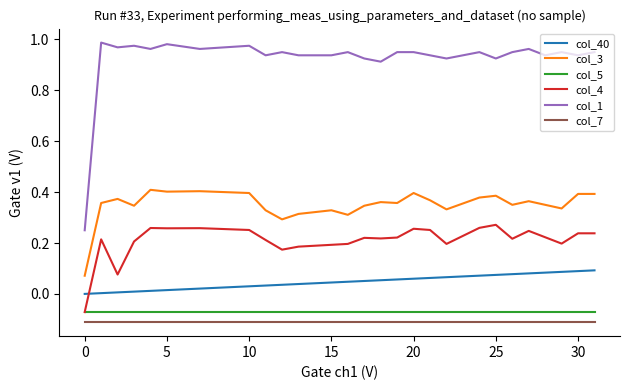

Which series has the largest range (max minus min)?

col_1